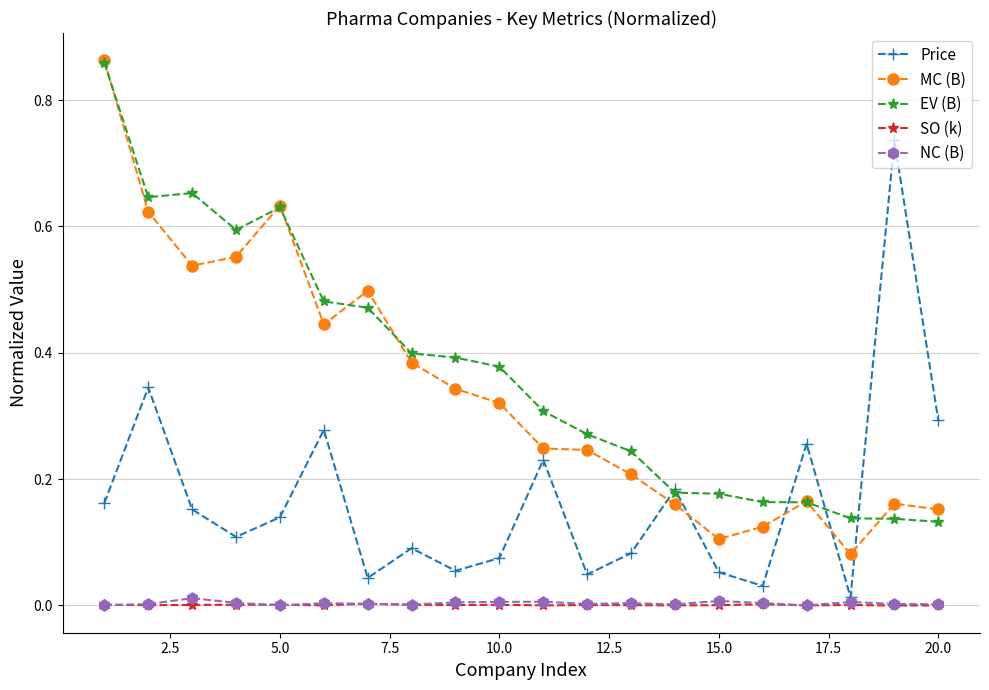

True or false: MC (B) and NC (B) cross at least once.

False